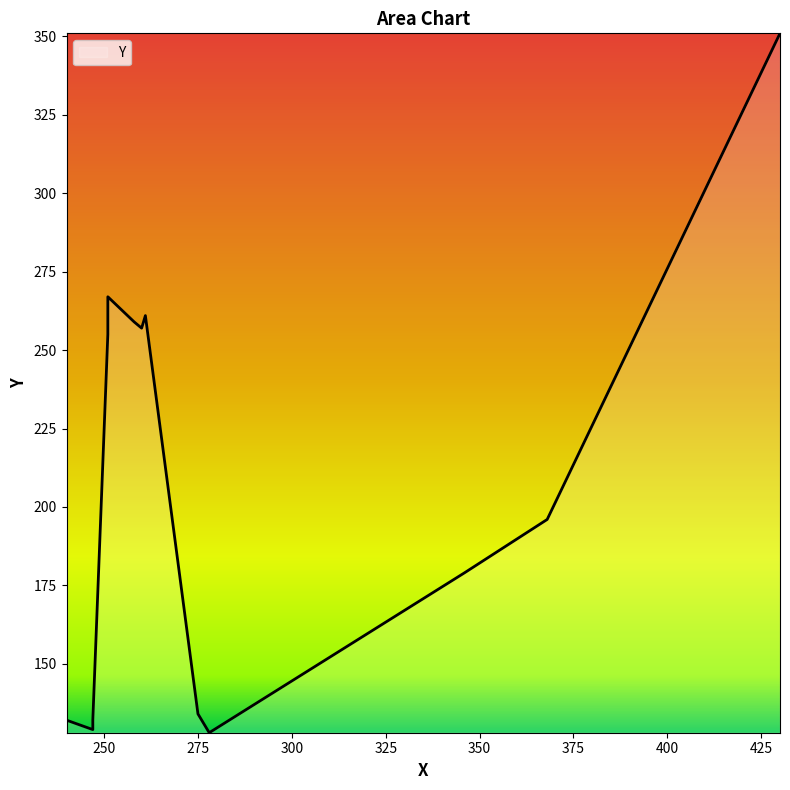

What is the ratio of the value at 368 to the value at 260?

0.8